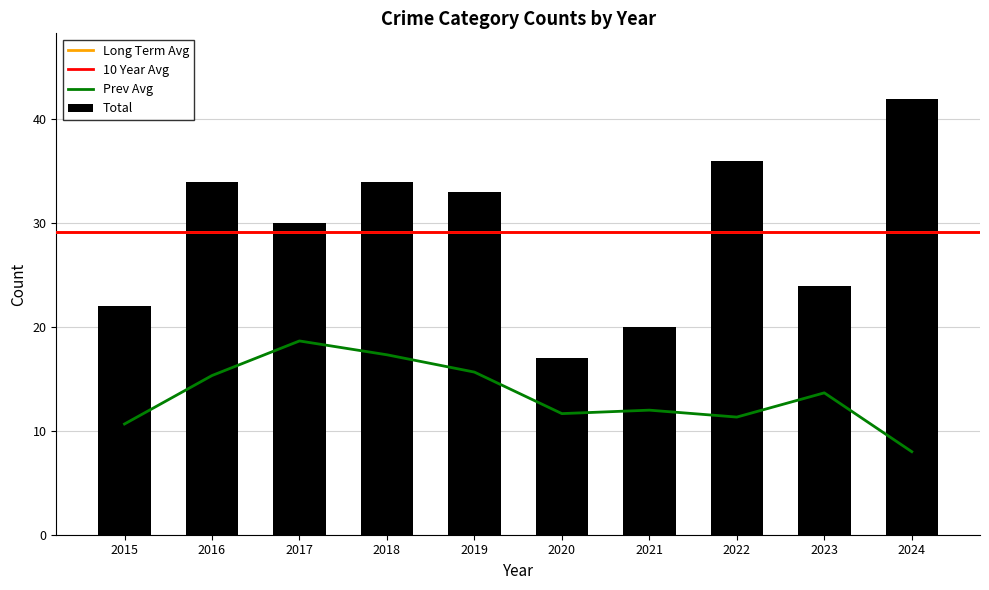

What is the difference between the second highest and minimum values in the Total series?

19